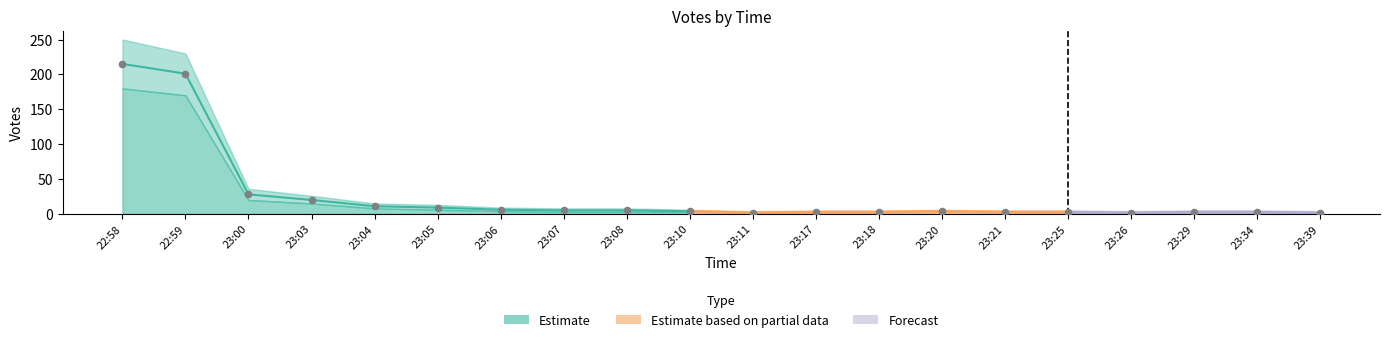

Is the value of Votes_high at 23:26 greater than the value of Votes_low at 23:18?

Yes